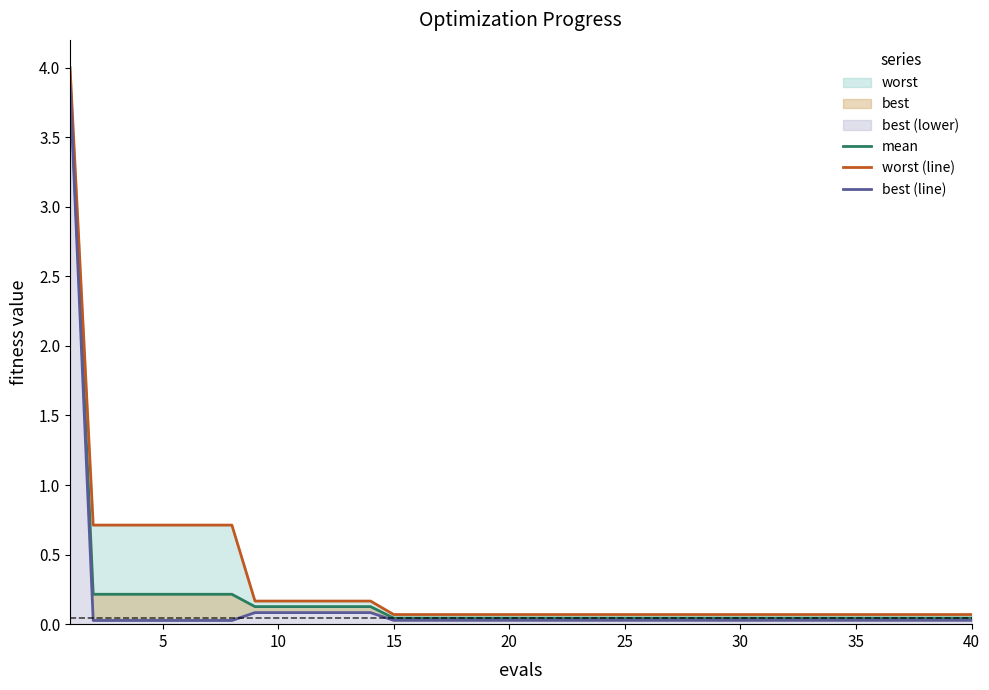

What is the average value of the worst (line) series?

0.3